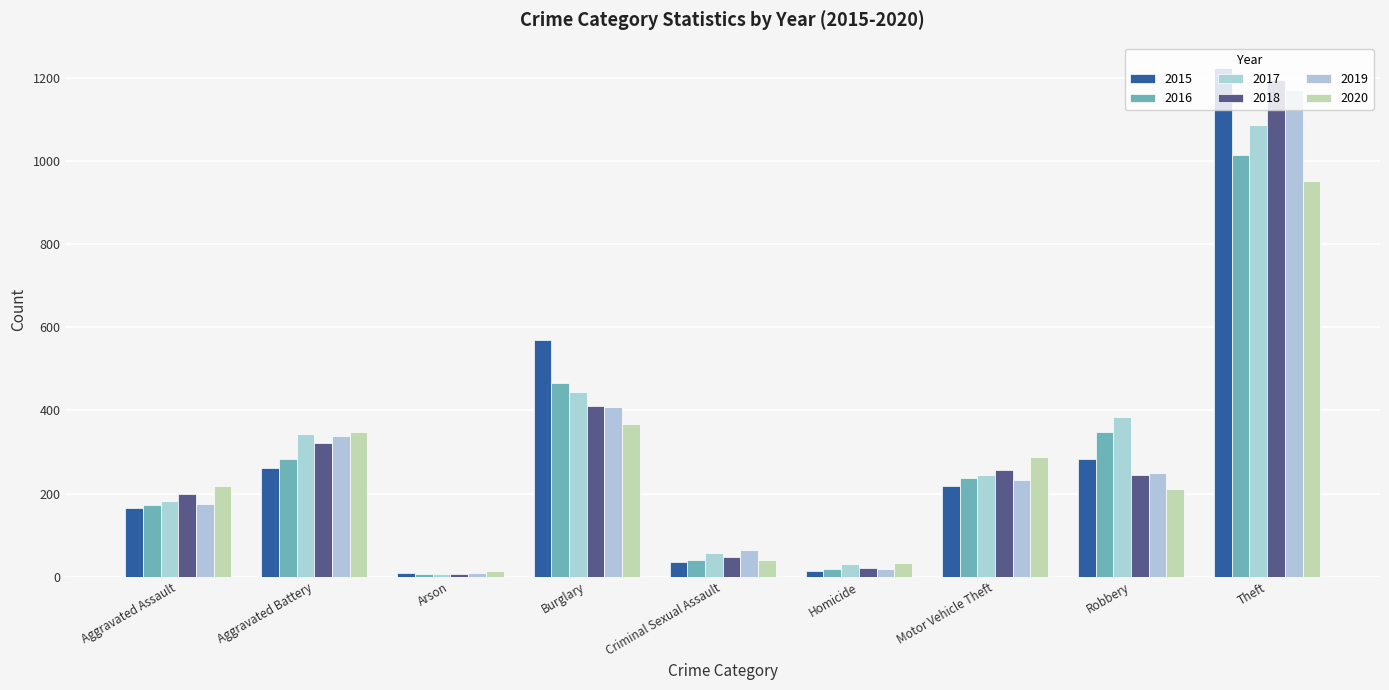

Reading left to right, list all the values displayed in this chart.

2015: 166	262	8	570	36	14	217	283	1223
2016: 173	284	6	466	40	19	238	348	1014
2017: 181	343	7	444	56	31	245	384	1085
2018: 198	322	6	411	48	22	256	245	1195
2019: 174	339	8	409	64	18	232	249	1171
2020: 218	349	13	368	39	33	288	211	951